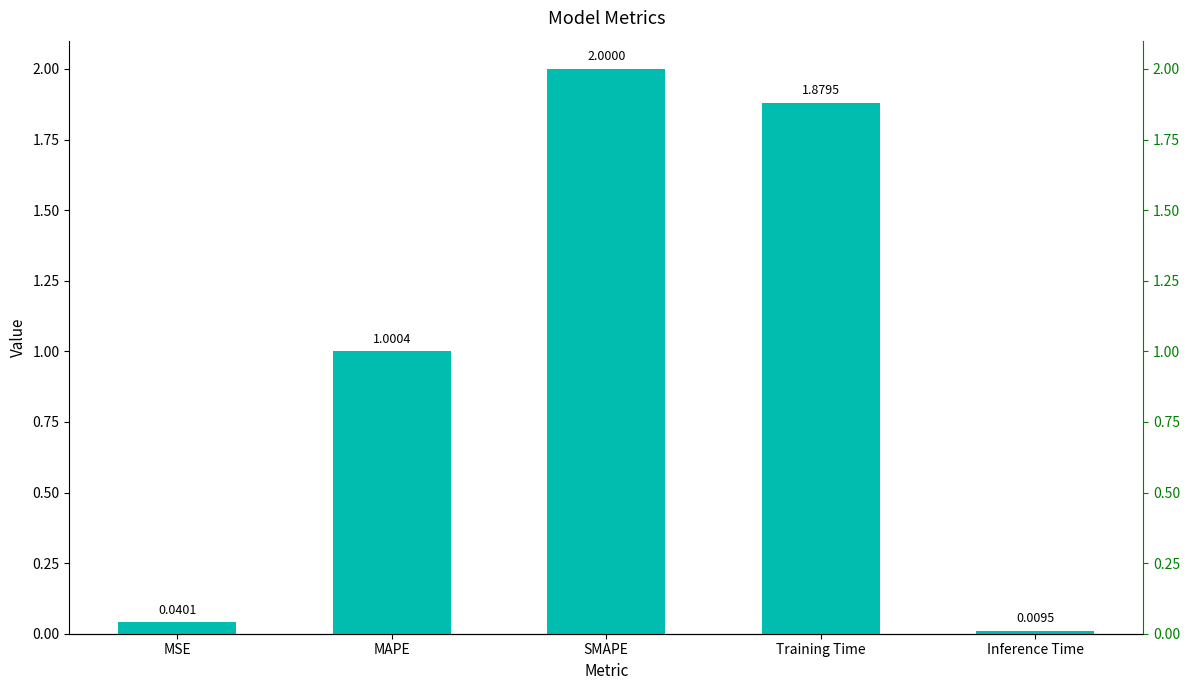

Is it true that the value at MAPE is 1.5?

False